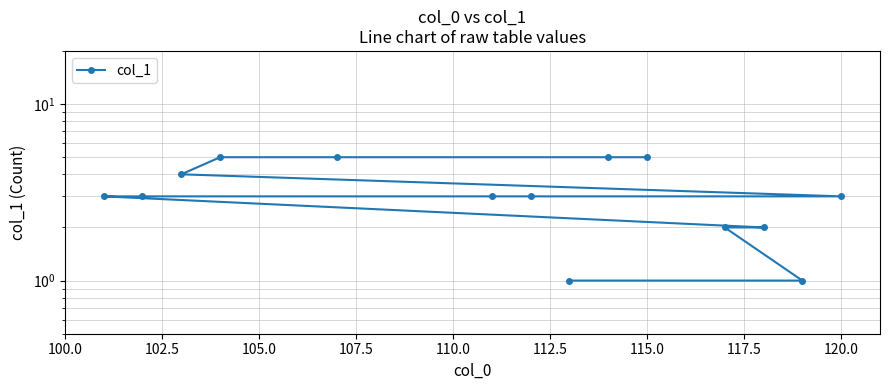

How many values exceed 3?

5